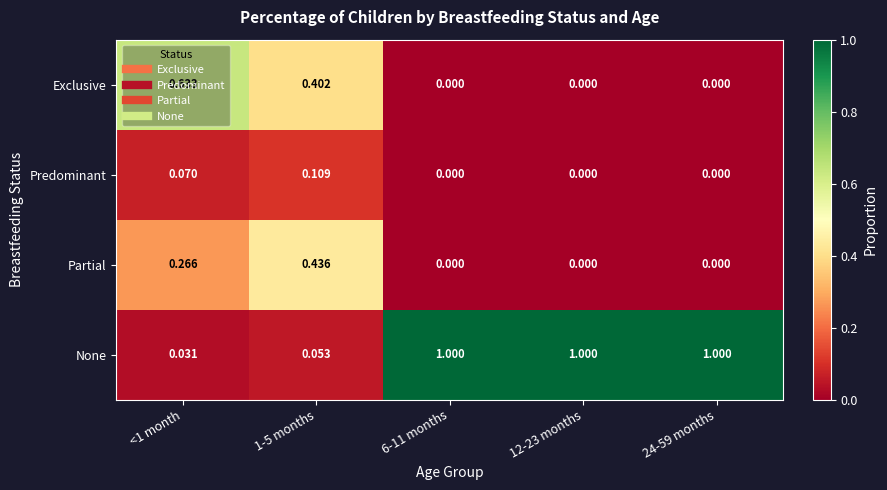

Which series changed the most between 1-5 months and 24-59 months?

None